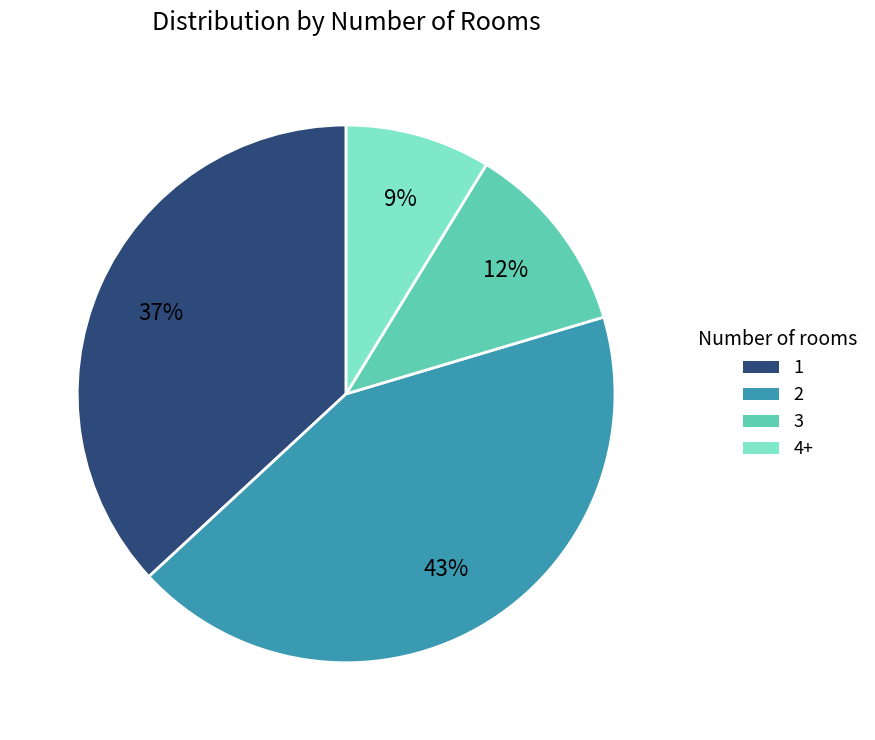

Do 2 and 1 together represent more than half of the pie?

Yes